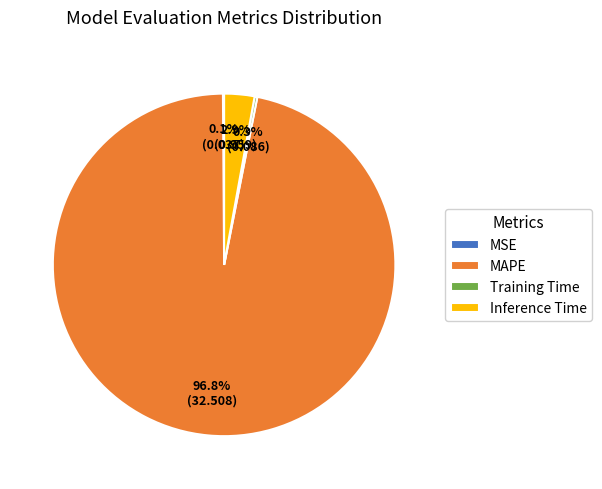

What is the majority slice?

MAPE